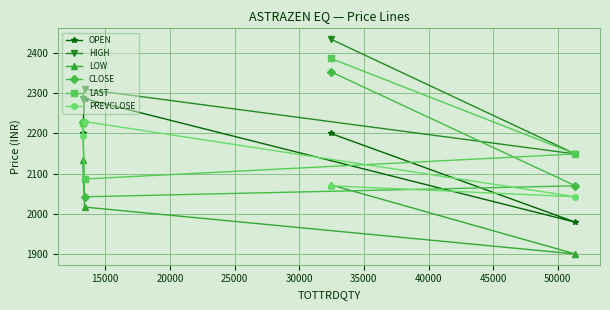

Count the number of categories in the chart.

4